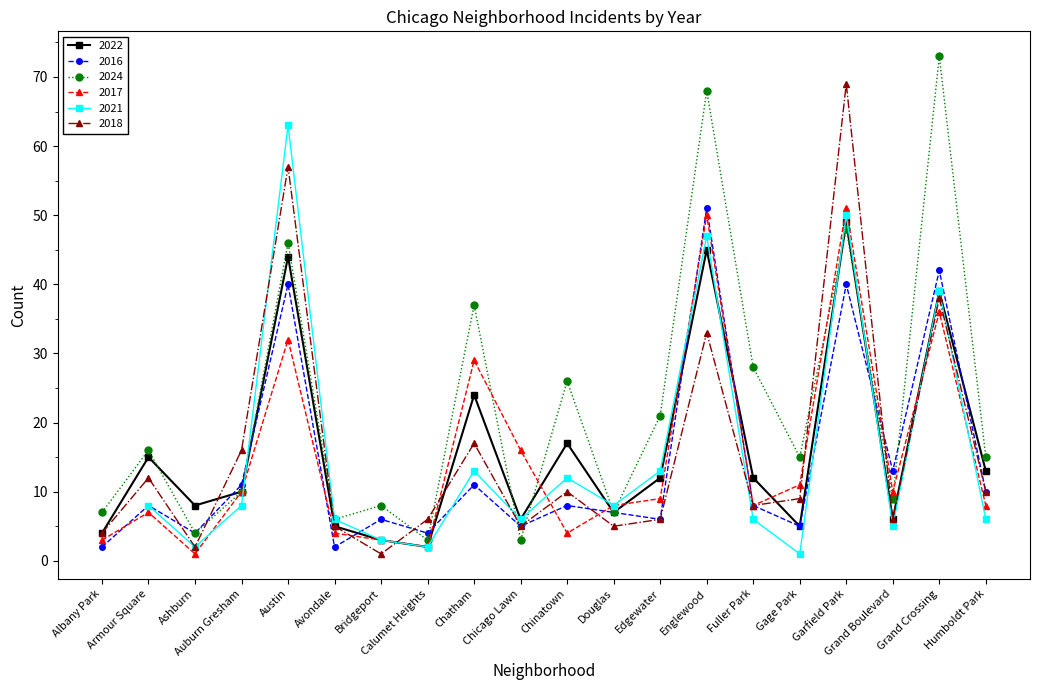

Is this an area chart (filled region under the line)?

No